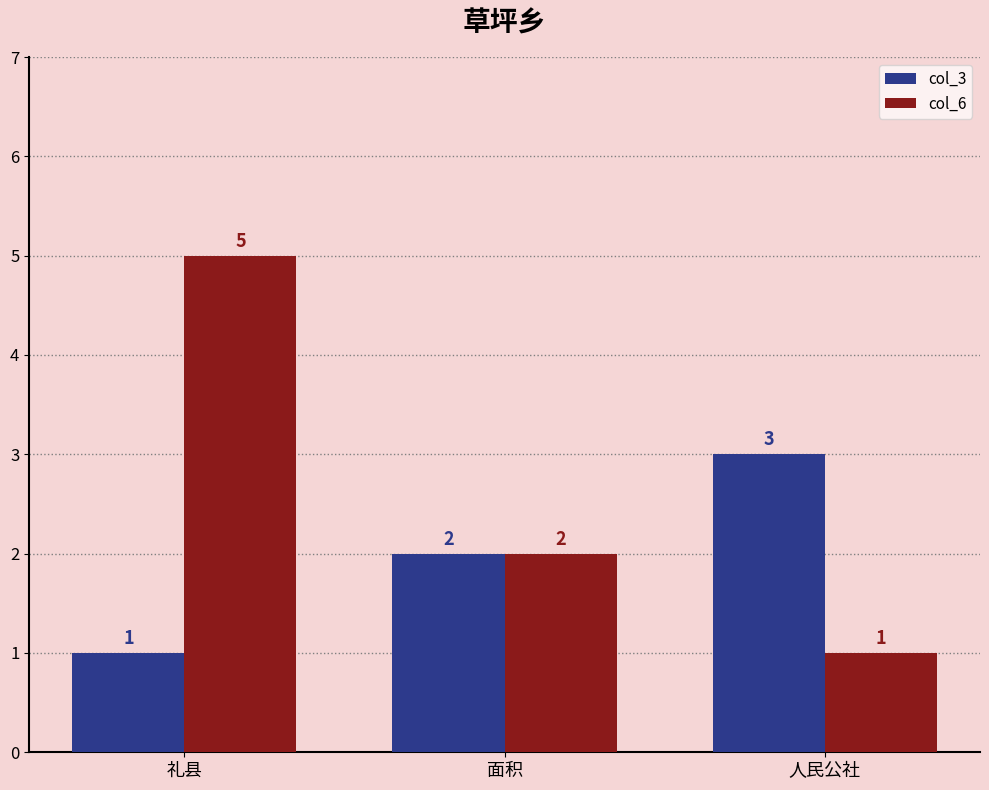

Does the chart contain any negative values?

No